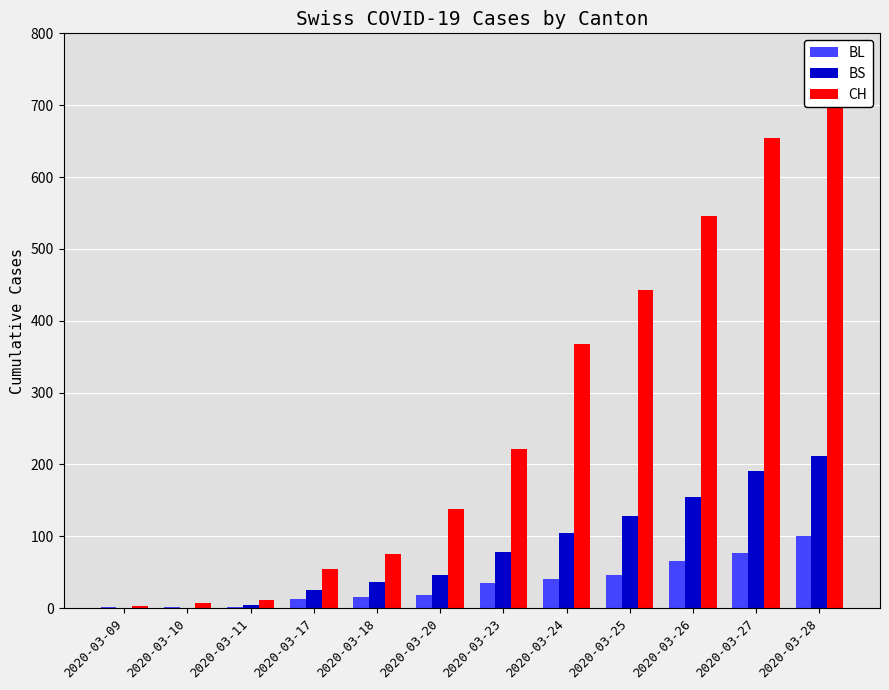

What is the difference between the BS values at 2020-03-11 and 2020-03-23?

74